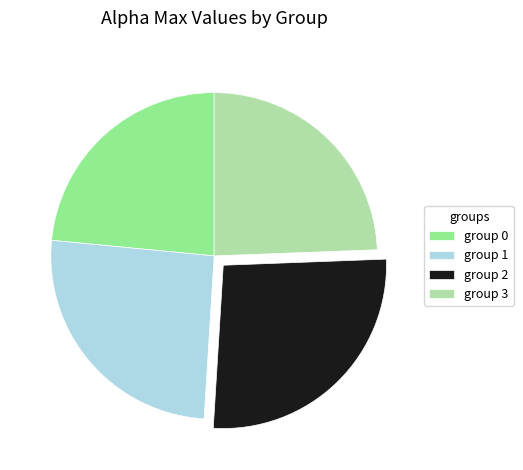

Count the number of slices in the pie.

4